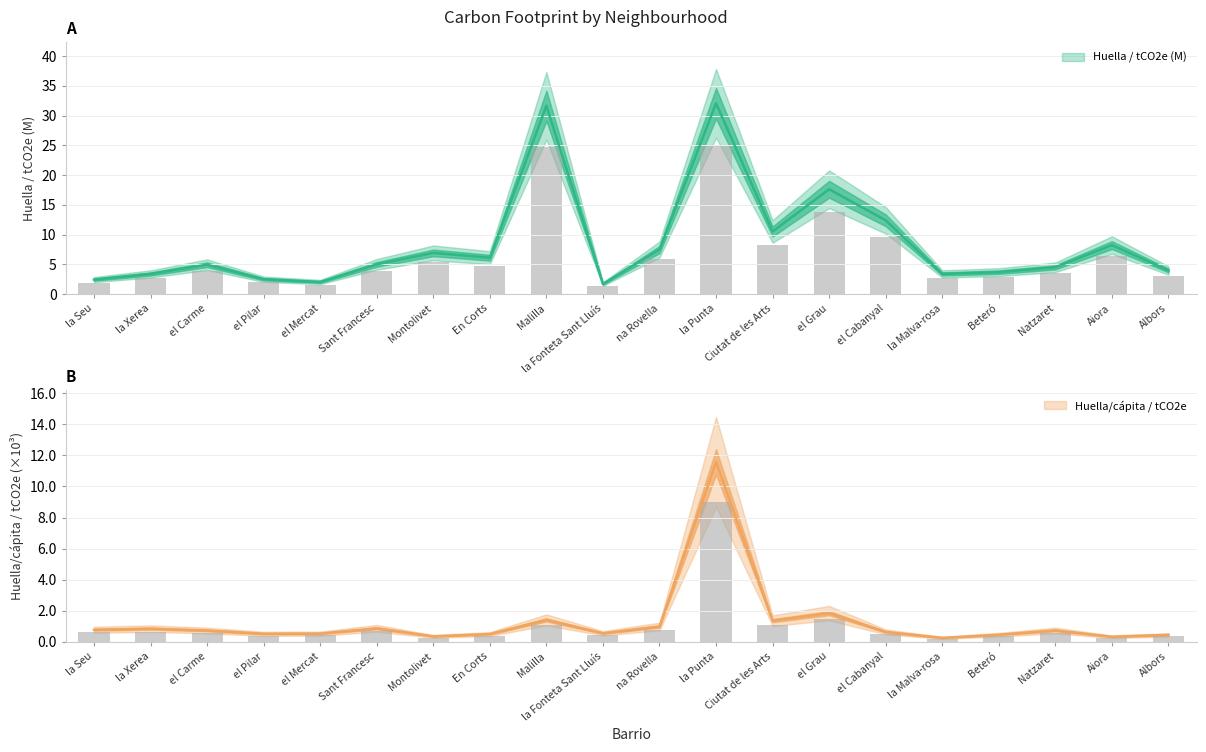

What is the difference between the Huella / tCO2e (M) values at En Corts and Montolivet?

0.8